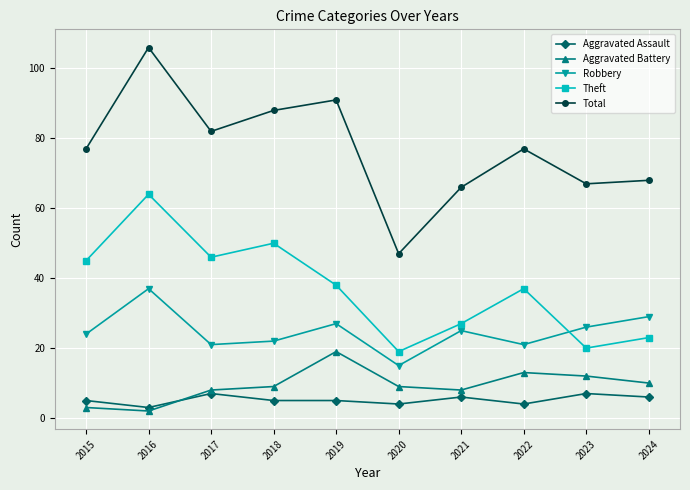

What is the lowest value of the Aggravated Assault series?

3